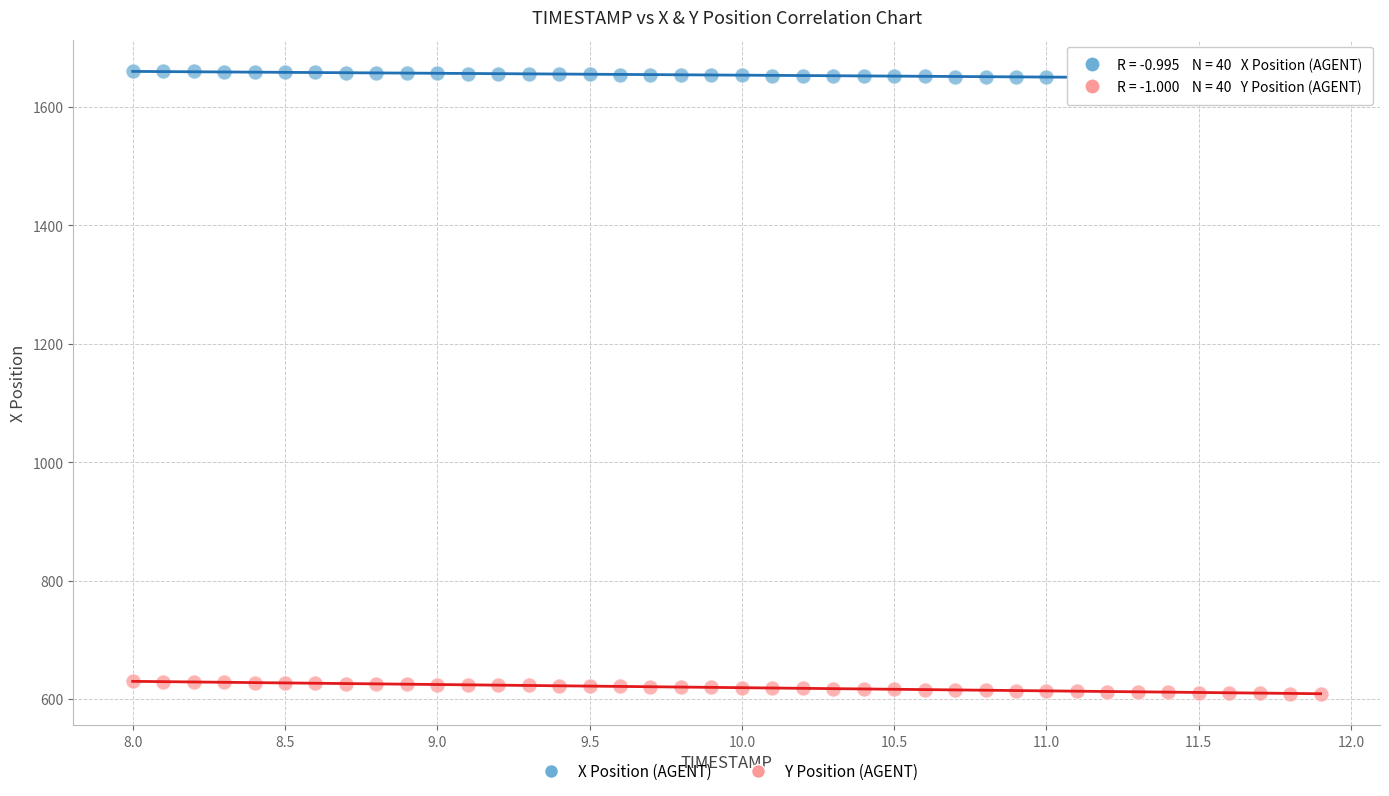

Which series reaches the maximum Y coordinate?

X Position (AGENT)